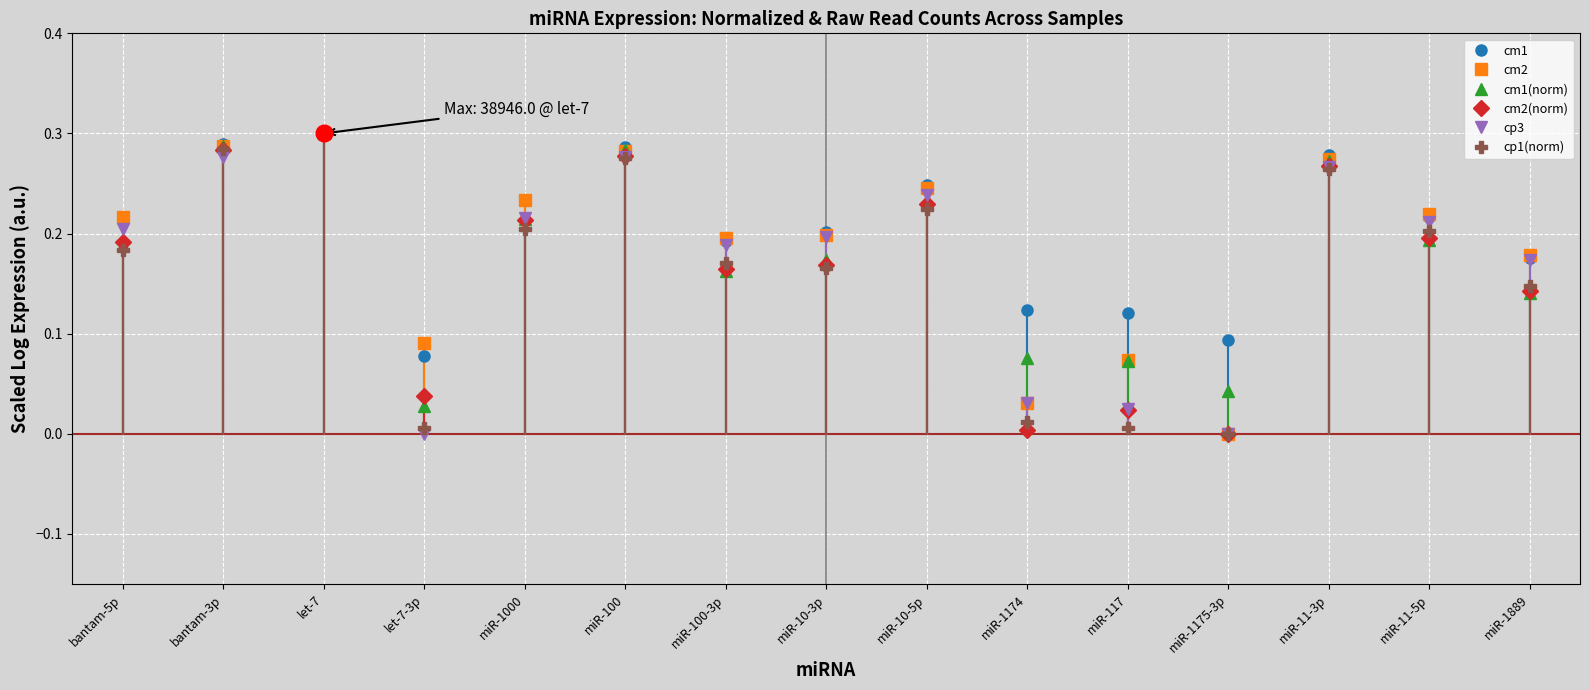

What position from the left is miR-100?

6